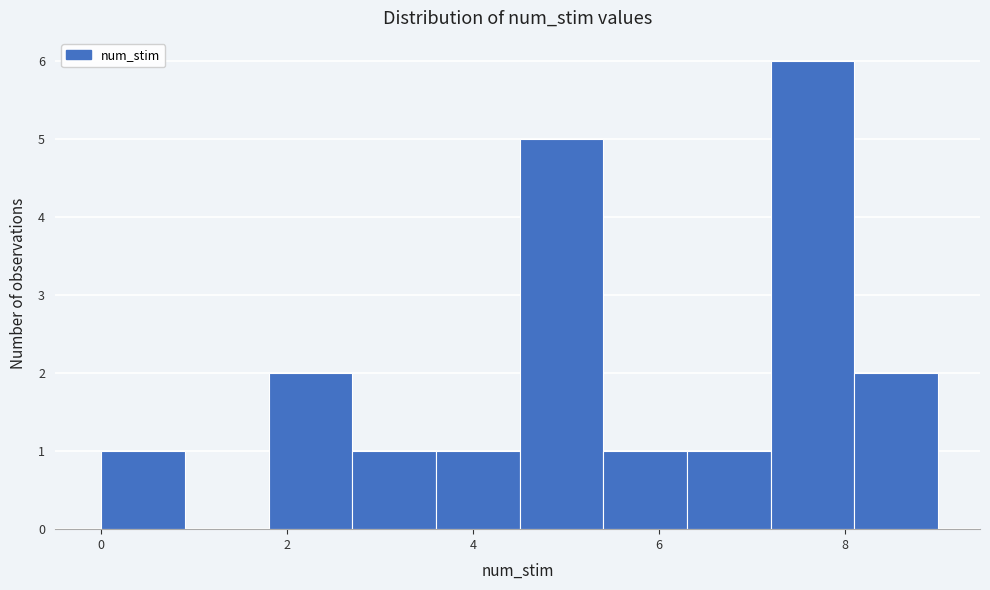

What is the height of the bar covering 5.4 to 6.3 on the x-axis? Neither the bar edges nor the heights are printed on the chart, so give them approximately, as read against the axes.

1